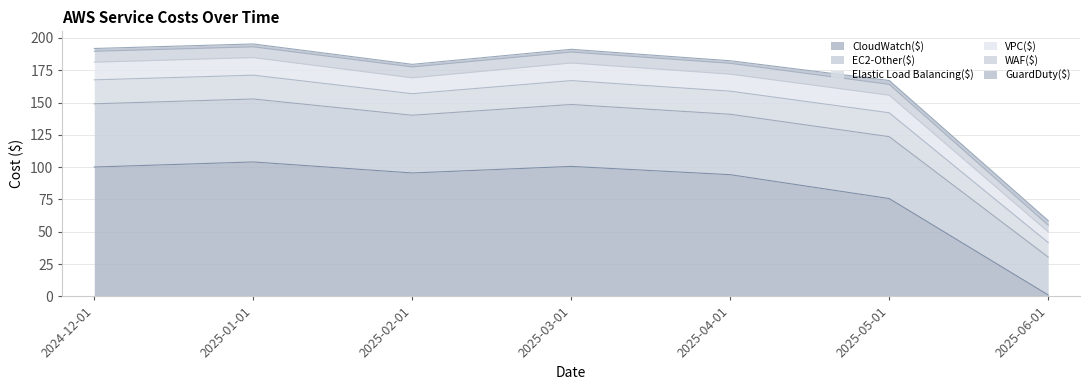

What is the label of the 4th point from the right?

2025-03-01